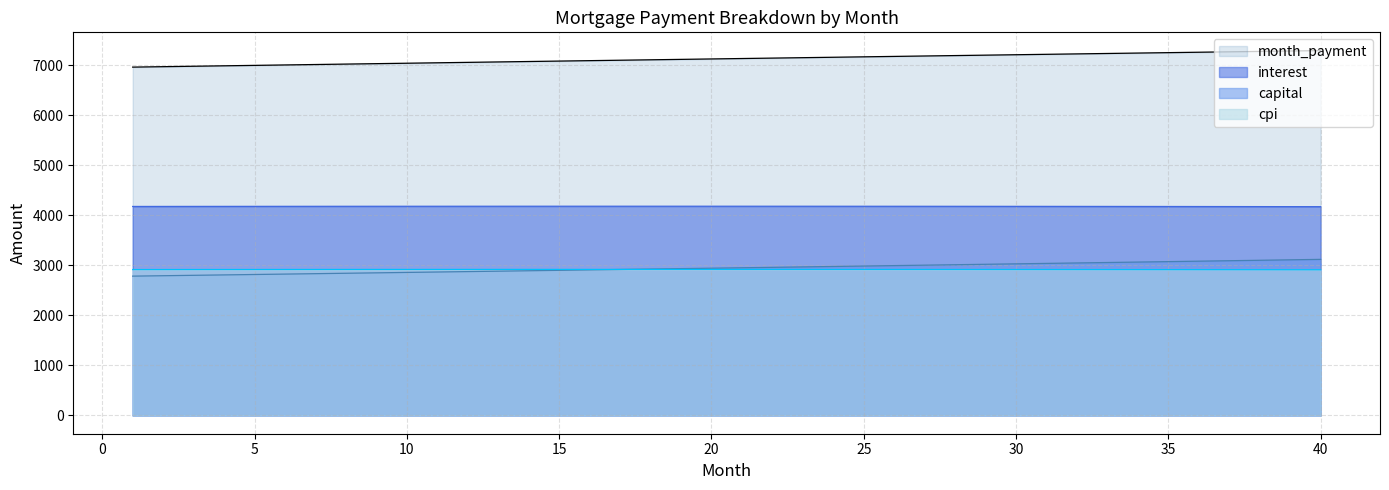

How many lines are shown in the chart?

4